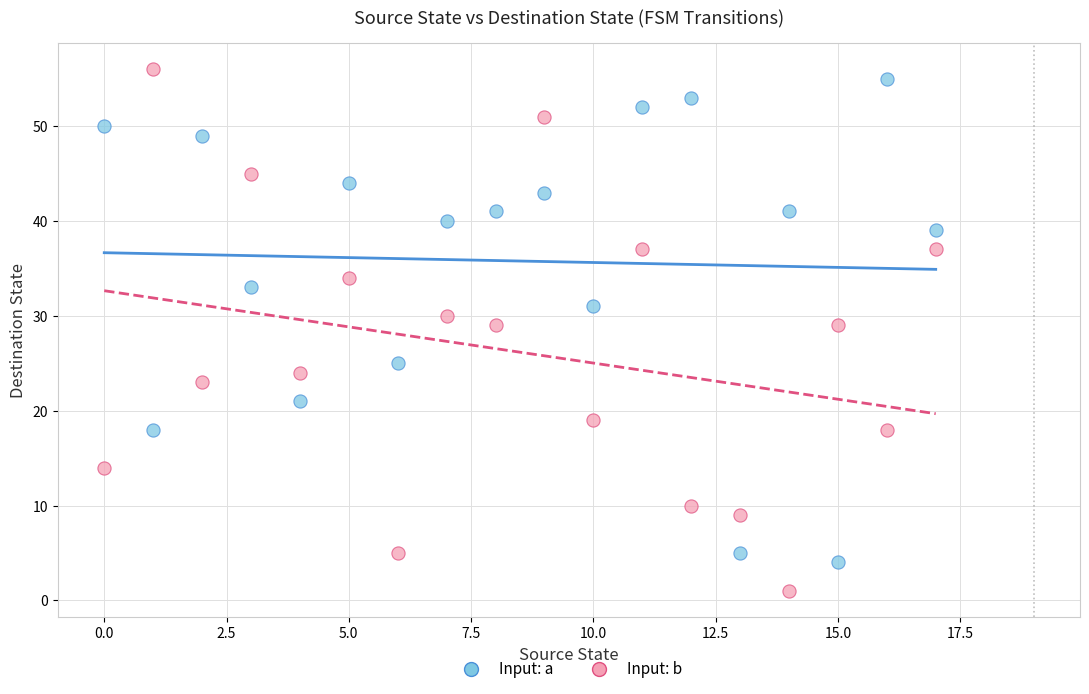

Which series has the widest spread of Y values?

Input: b